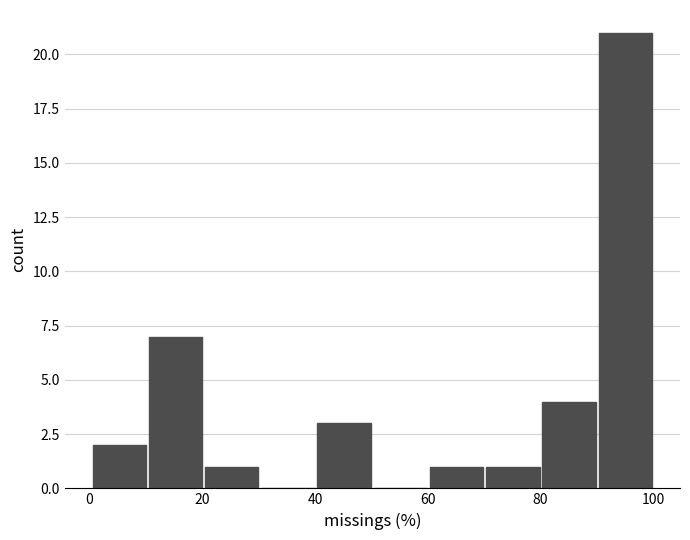

What is the height of the bar covering 10 to 20 on the x-axis? Neither the bar edges nor the heights are printed on the chart, so give them approximately, as read against the axes.

7